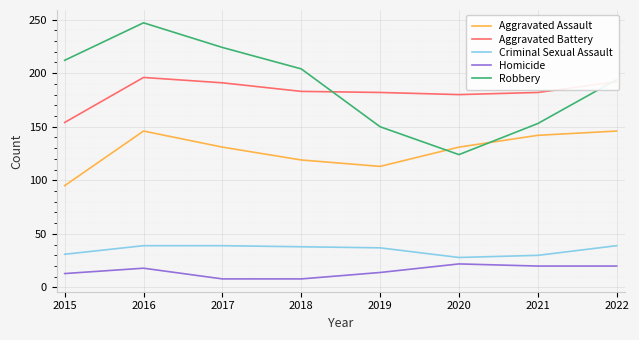

Where is the first local maximum for Robbery?

2016